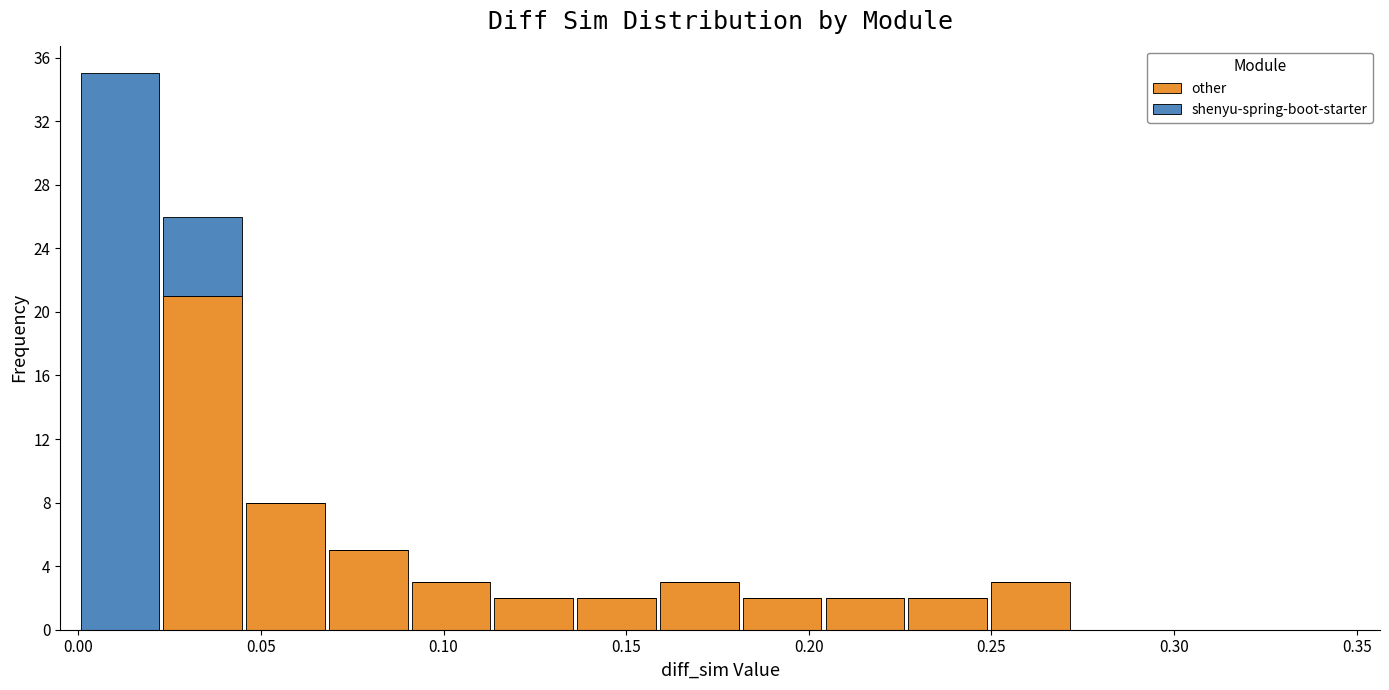

What is the total height of the stacked bar covering 0.115 to 0.135 on the x-axis? Neither the bar edges nor the heights are printed on the chart, so give them approximately, as read against the axes.

2